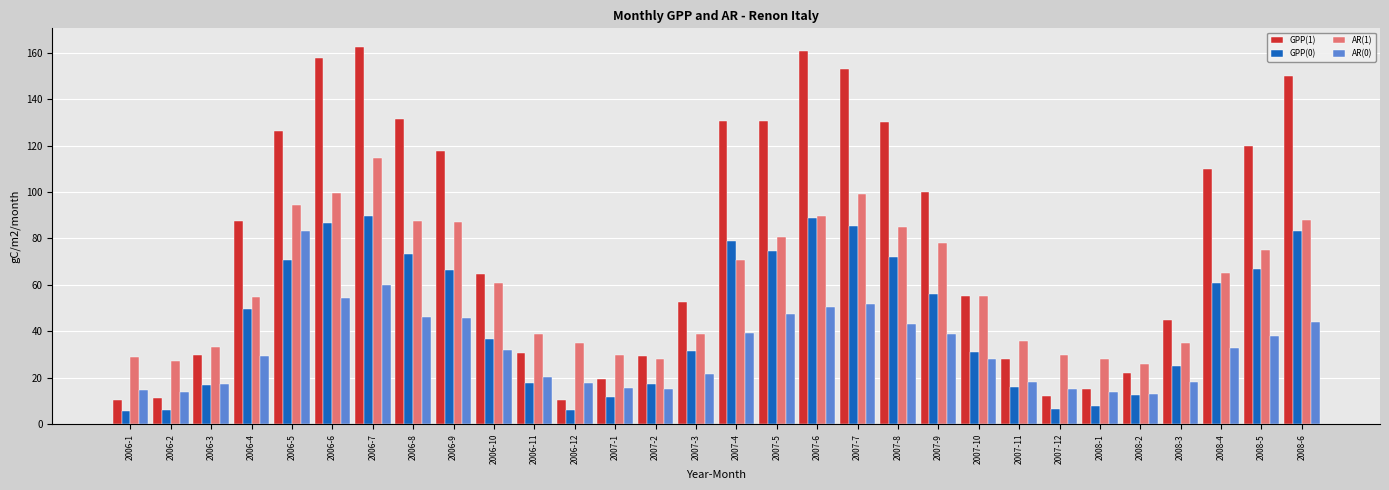

What is the approximate value of GPP(0) at 2008-2?

12.5